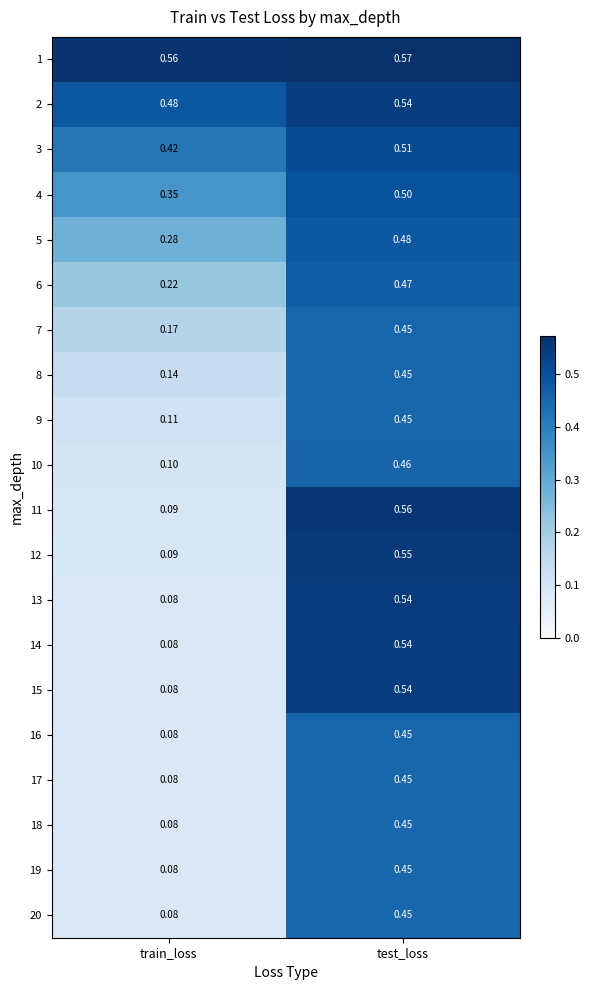

Which series changed the most between train_loss and test_loss?

11